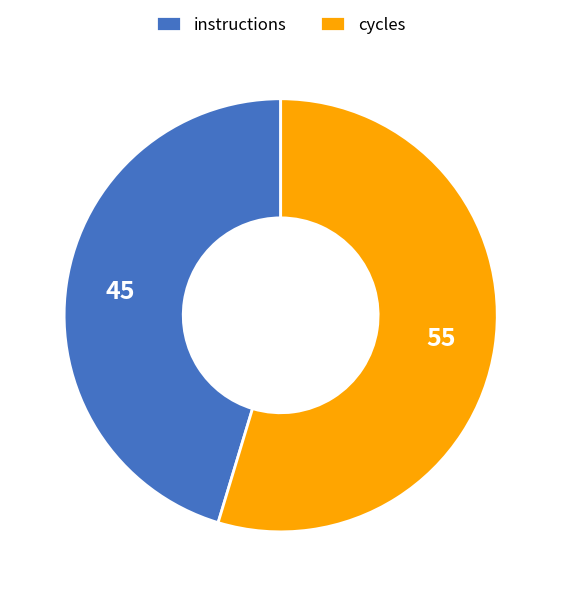

Is it true that cycles is 55% of the pie?

True